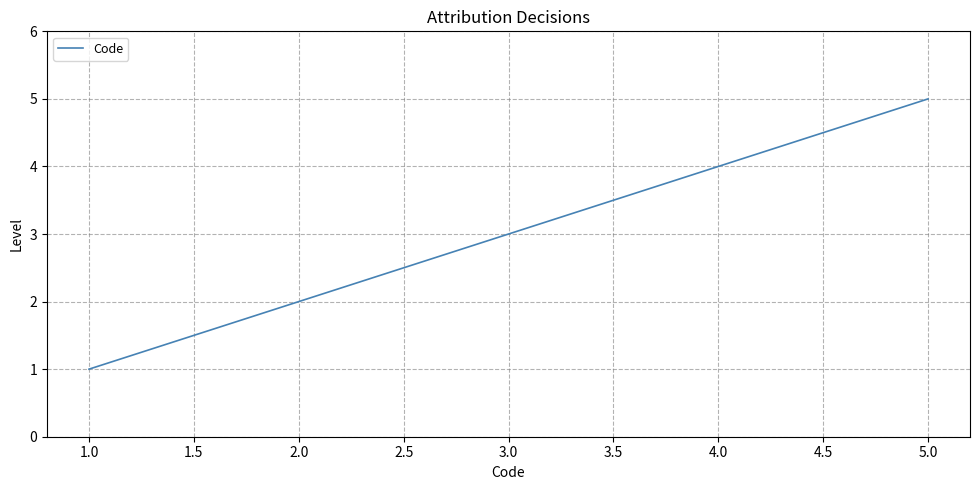

What is the sum of all values?

15